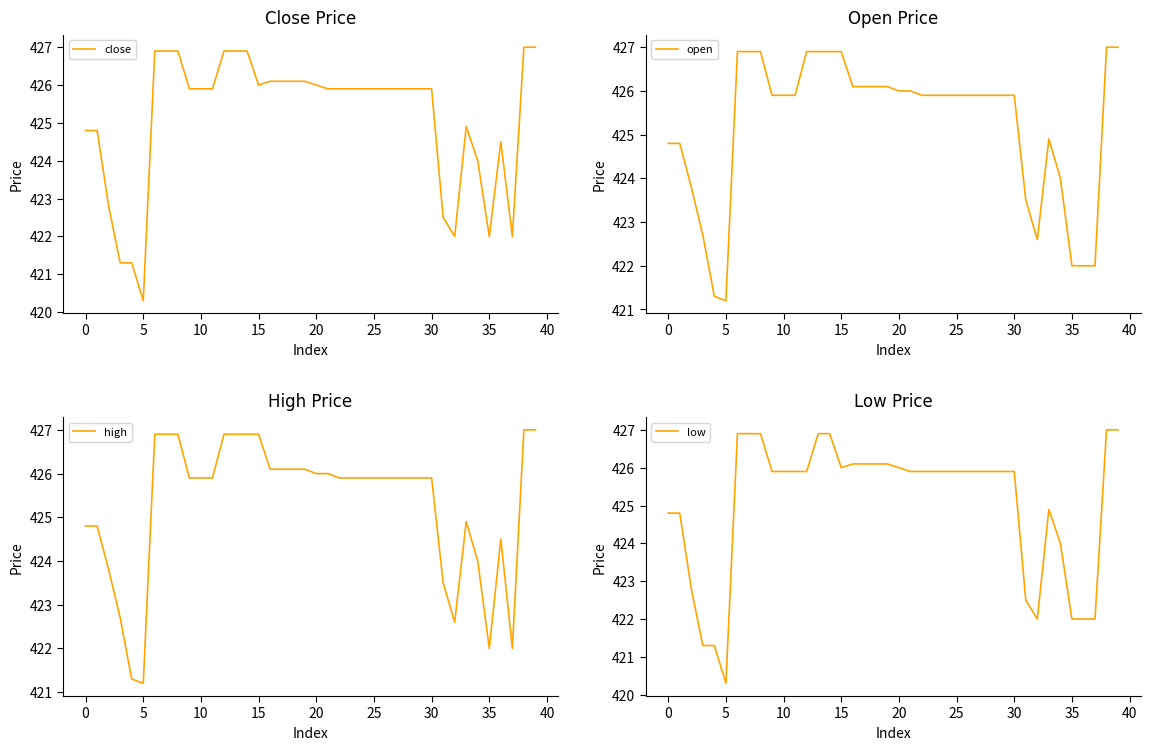

How many values in the high series are below 425?

13